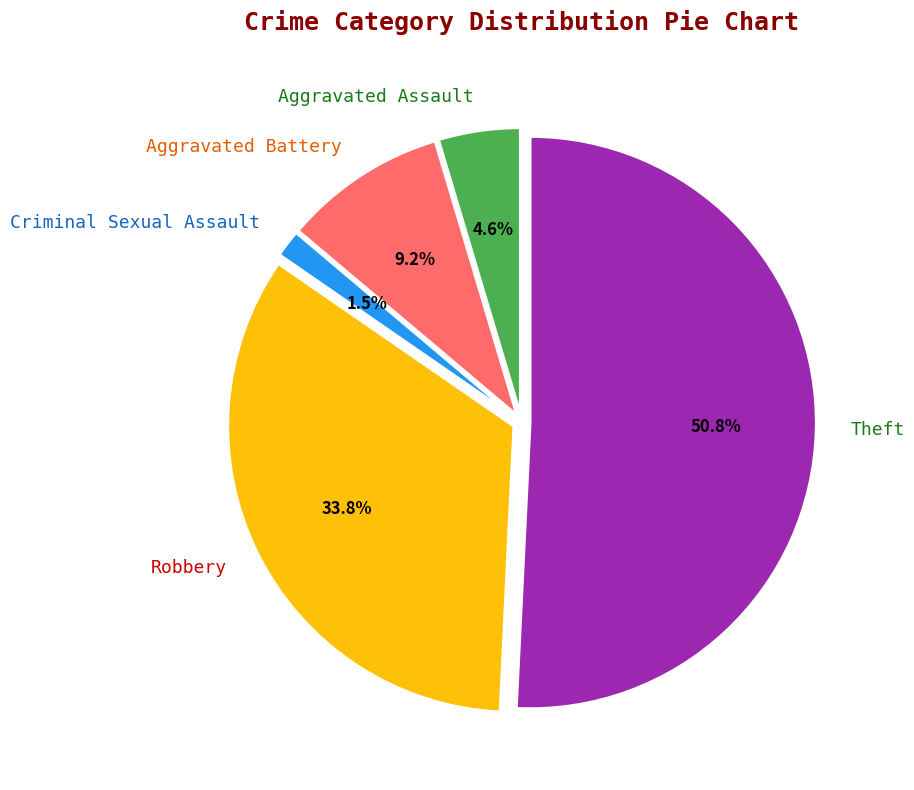

What percentage is the Robbery slice, to the nearest percent?

34%